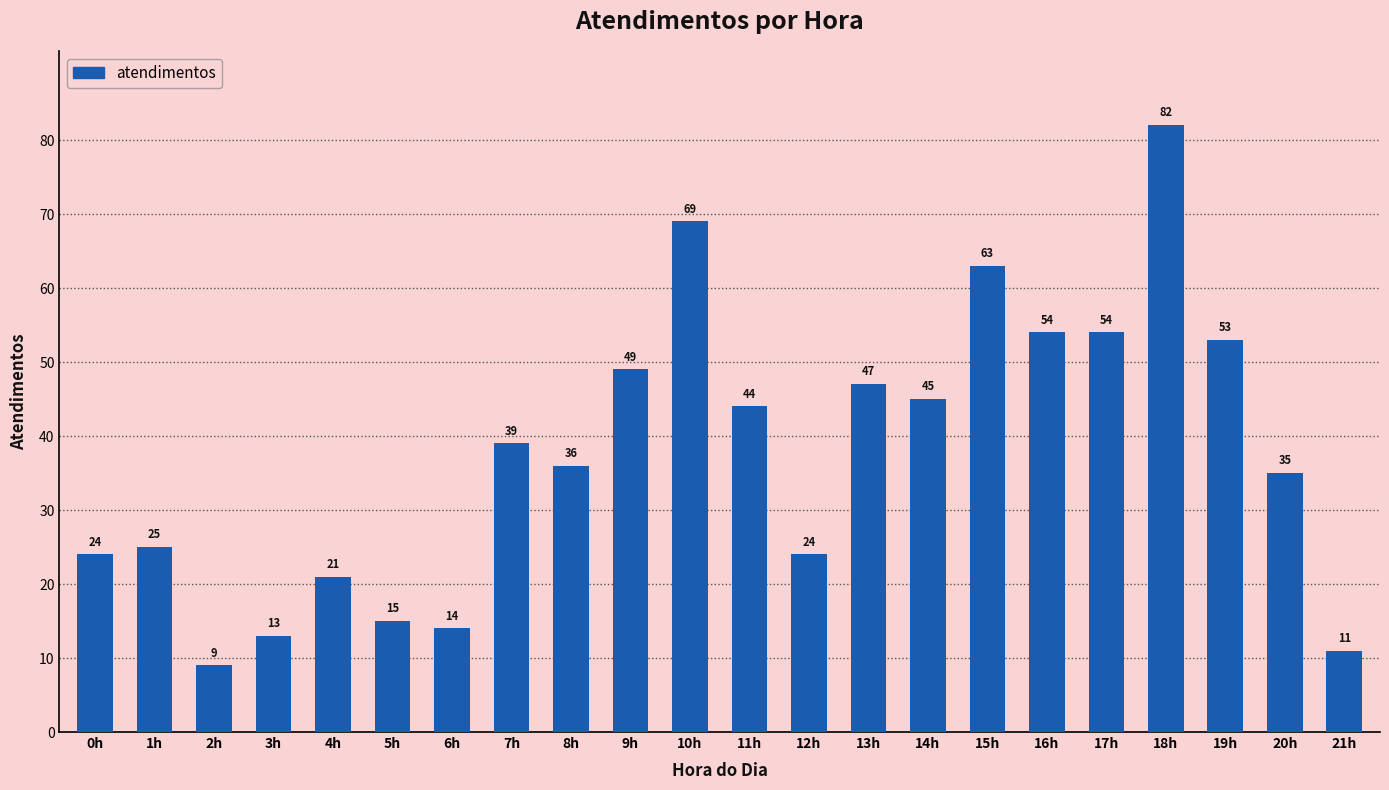

Is it true that the value at 4h is 32?

False